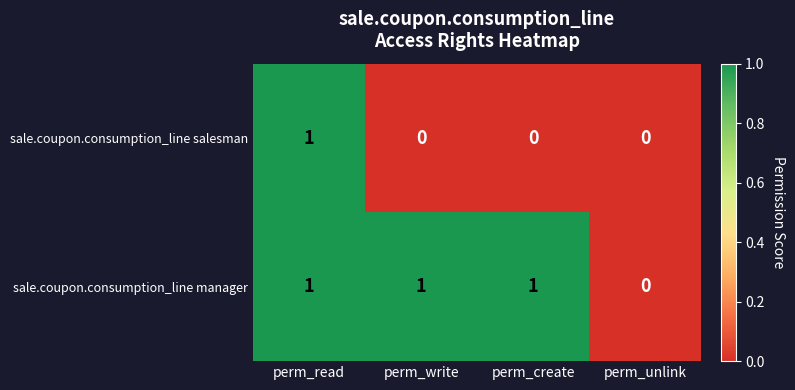

What is the sum of all sale.coupon.consumption_line manager values?

3